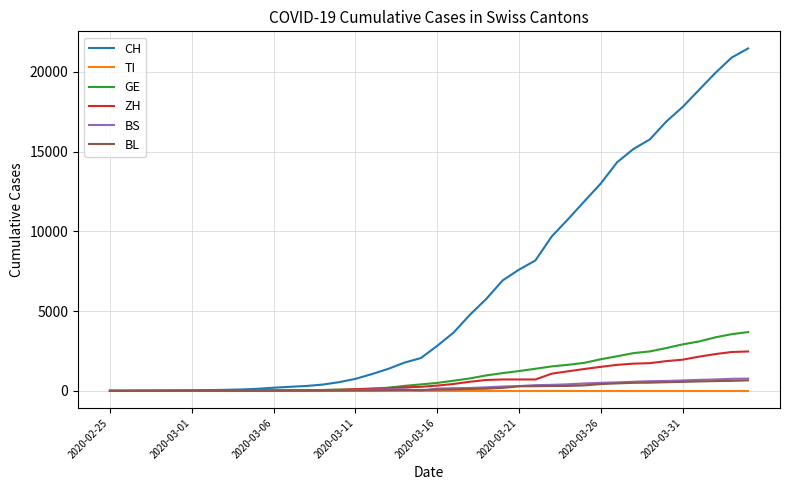

Which series has the largest total across all categories?

CH